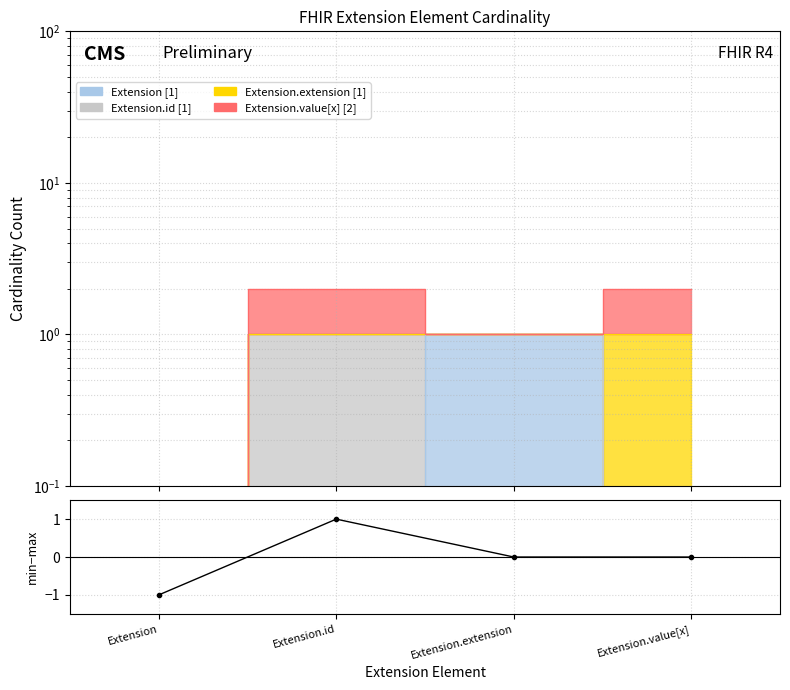

Where is the data nearest to the value 0?

Extension.extension